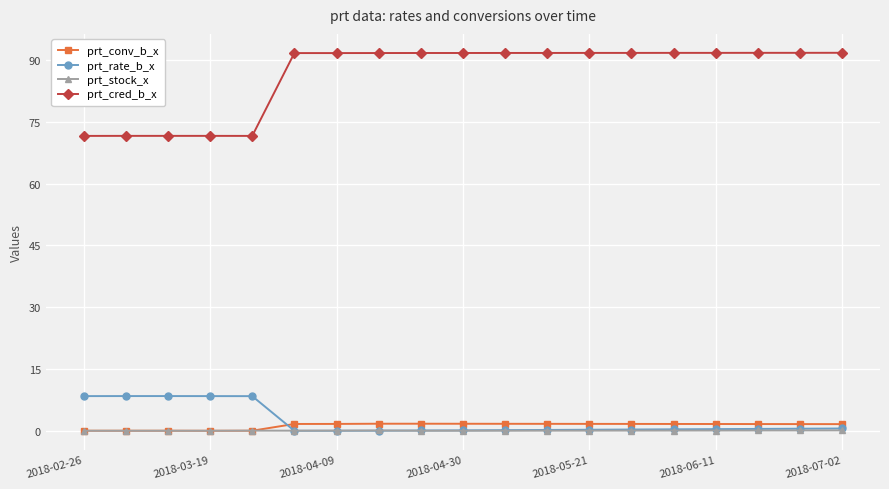

What are all the series names shown in the legend?

prt_conv_b_x, prt_rate_b_x, prt_stock_x, prt_cred_b_x